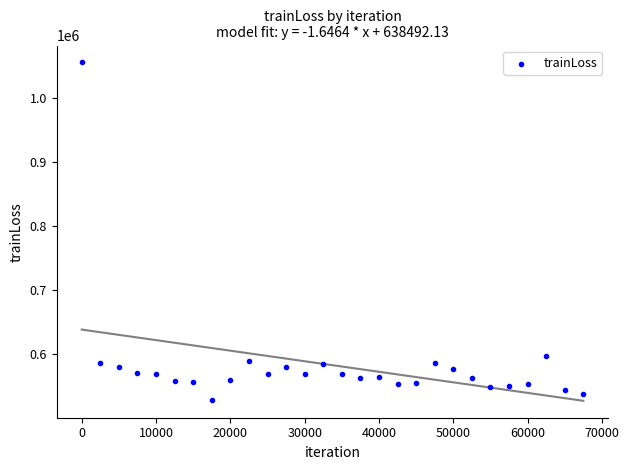

What Y value in the scatter plot is closest to 791795?

597599.8